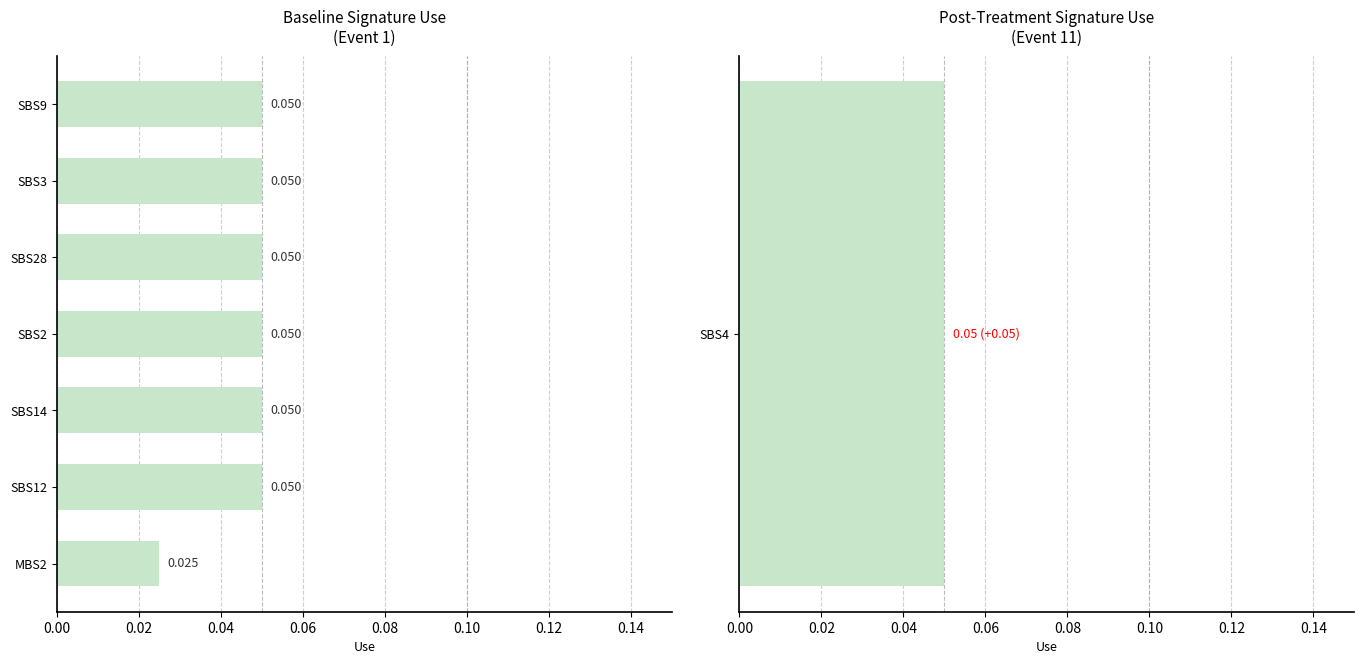

How many data points does each series have?

7